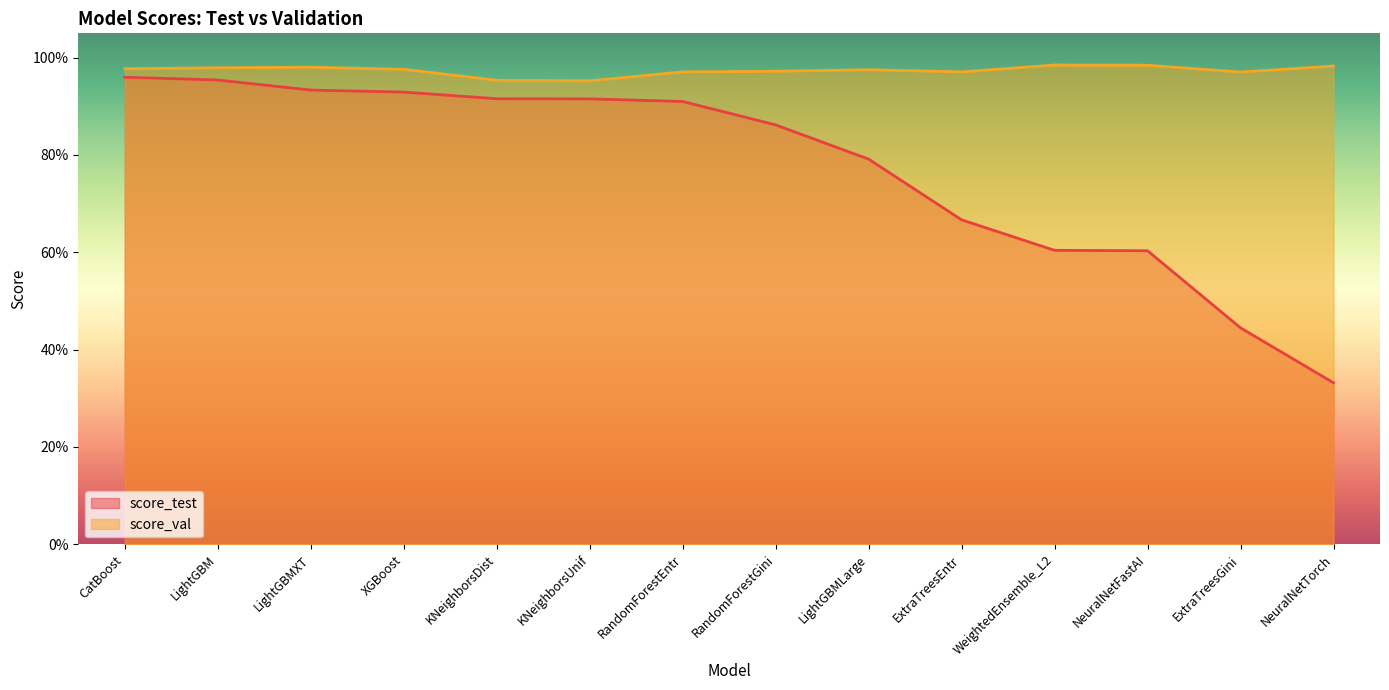

What is the label of the 11th point from the right?

XGBoost